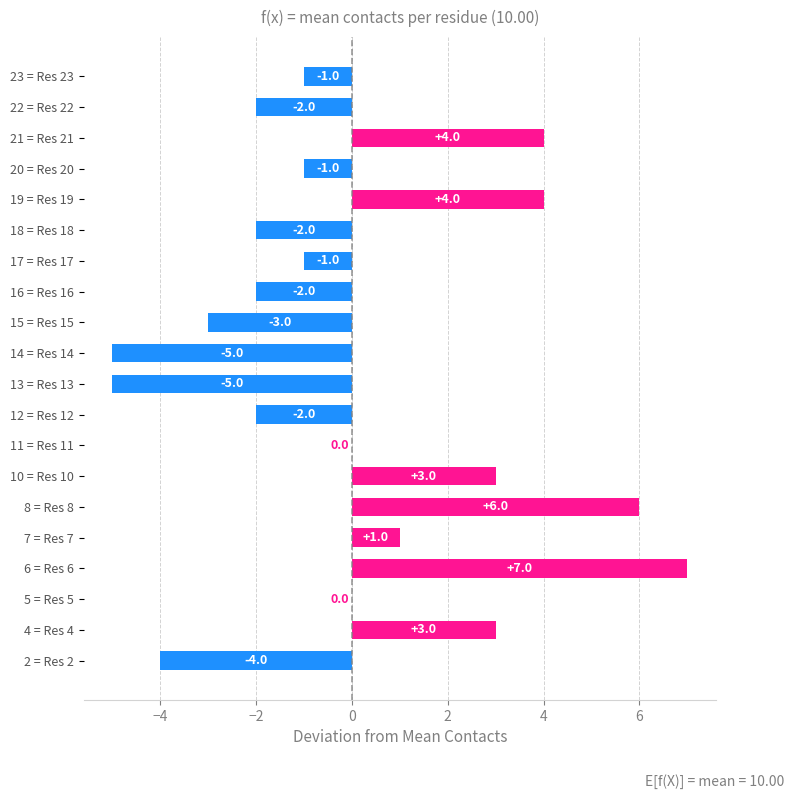

The value at 5 = Res 5 is -5. True or false?

False